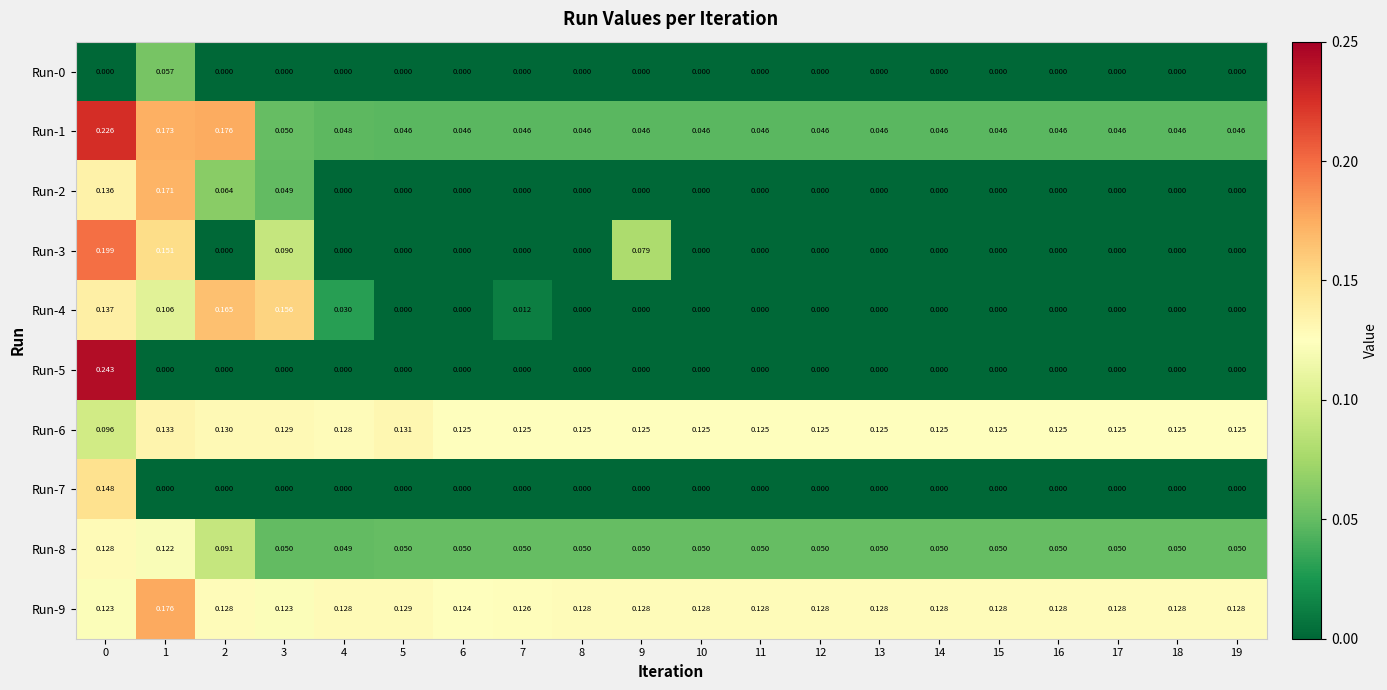

Which series changed the most between 3 and 6?

Run-4